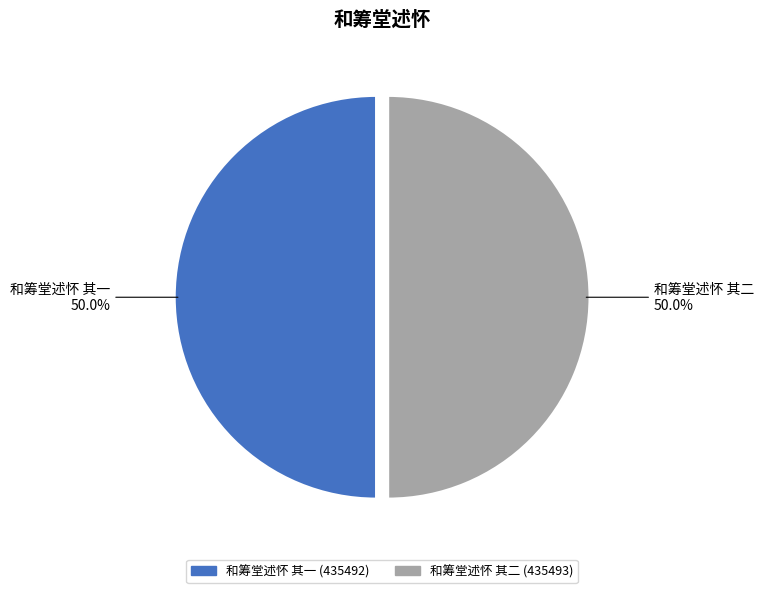

What portion of the pie excludes 和筹堂述怀 其二?

50.0%